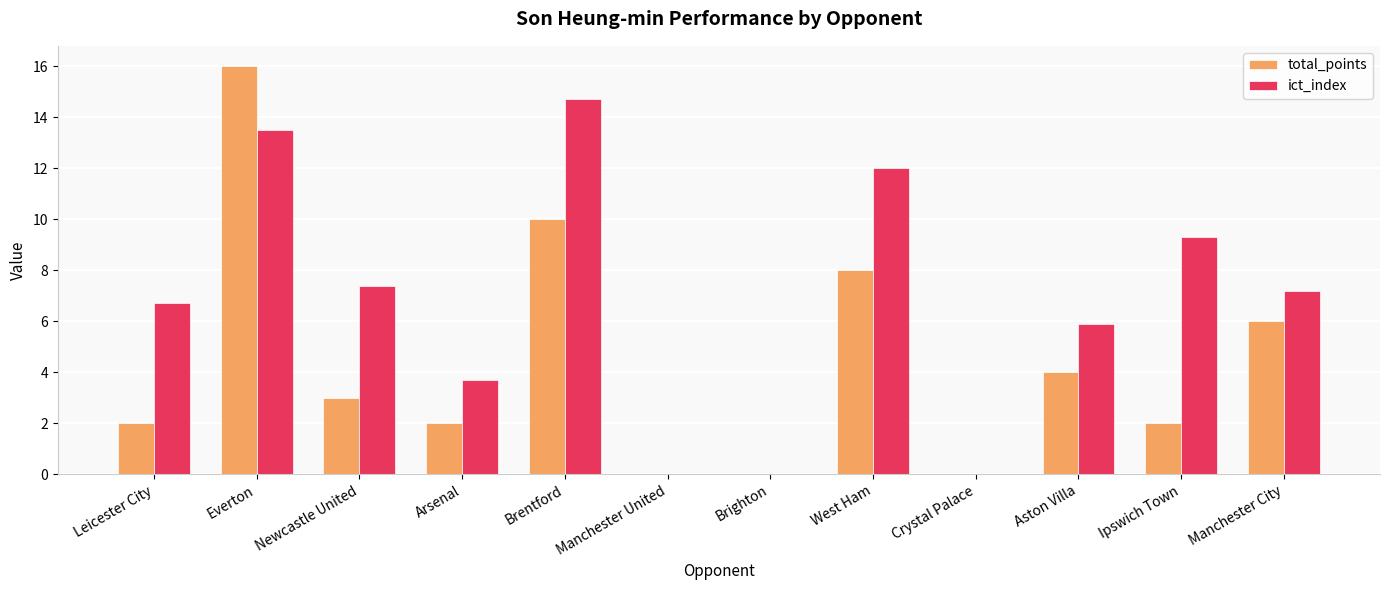

What is the sum of the total_points values at Leicester City and Brentford?

12.0